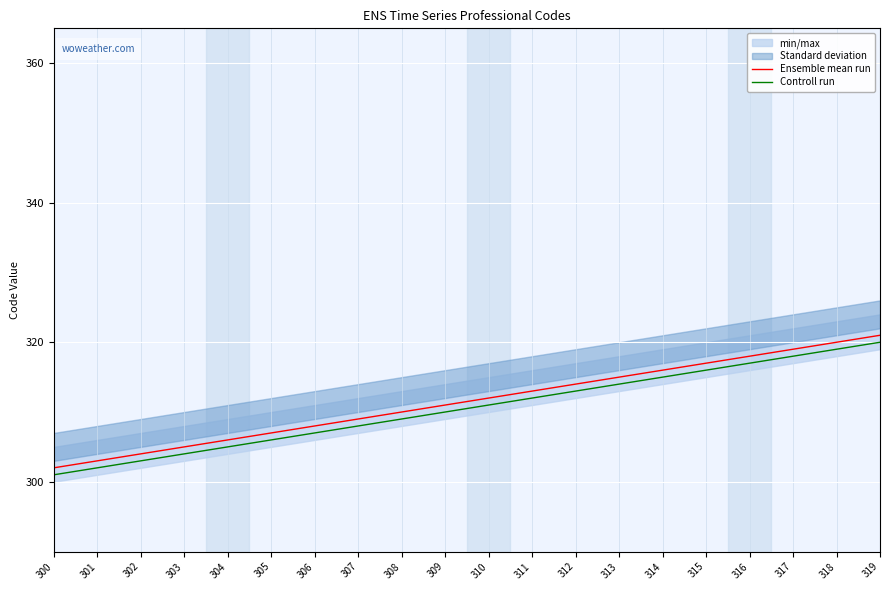

Is the value of Controll run at 302 greater than the value of Ensemble mean run at 304?

No